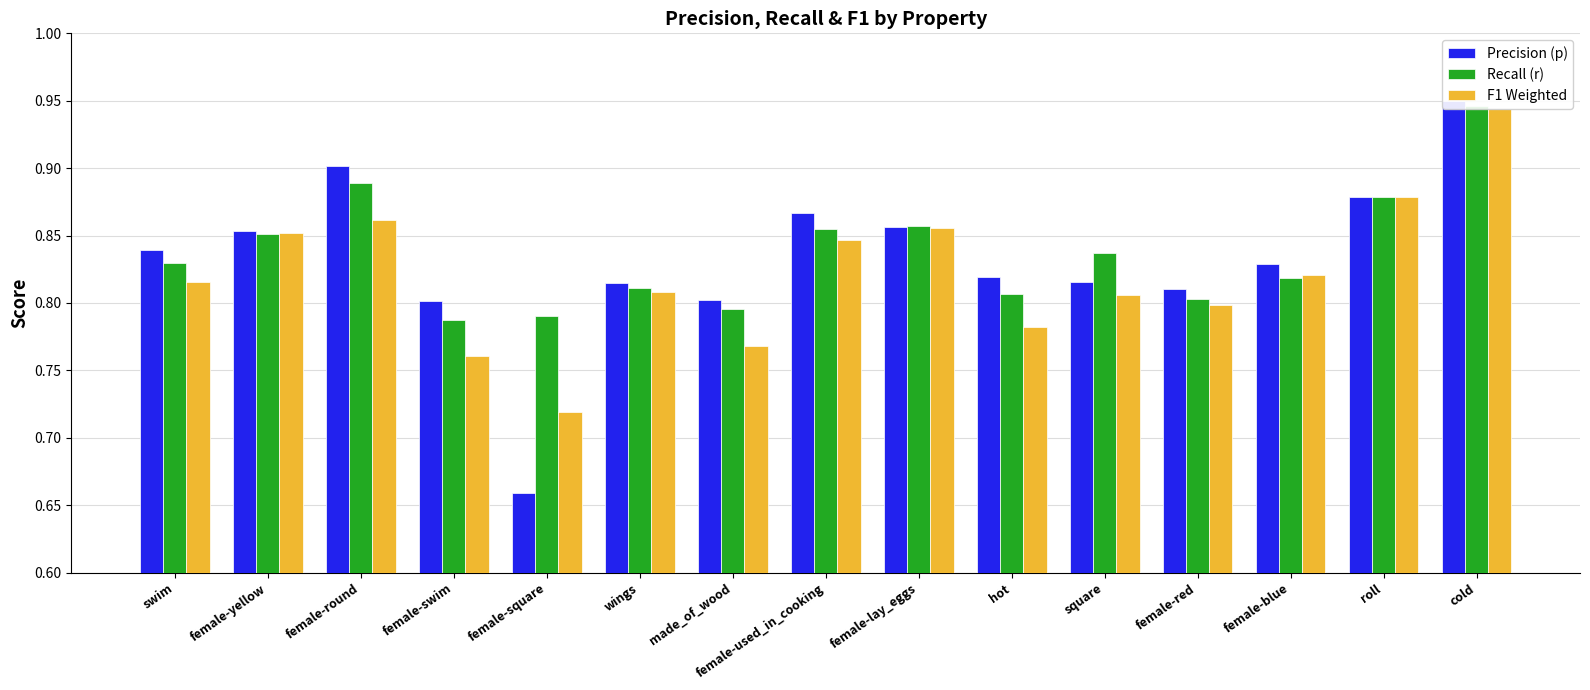

What is the difference between the maximum and second lowest values in the F1 Weighted series?

0.2